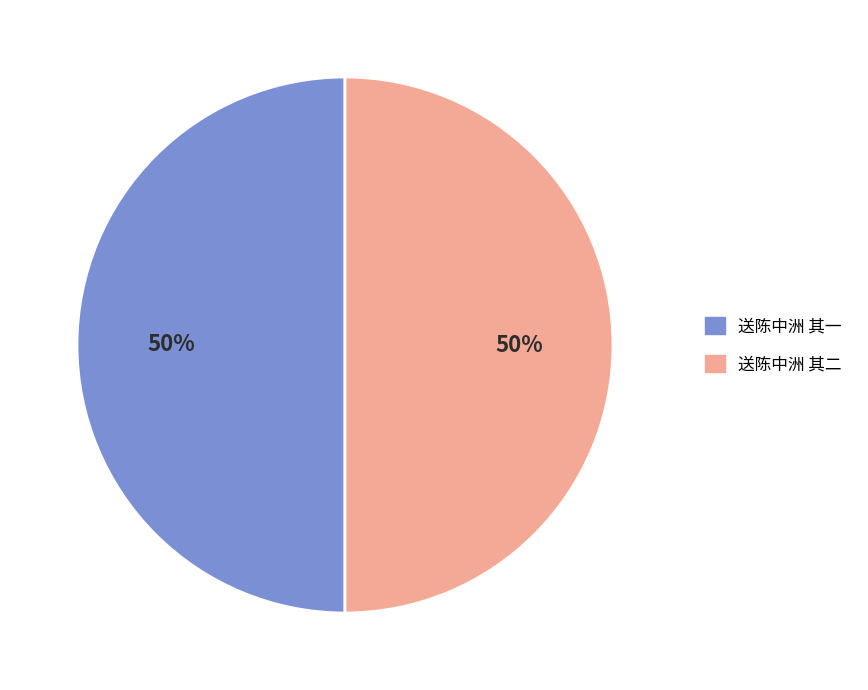

Do 送陈中洲 其一 and 送陈中洲 其二 together represent more than half of the pie?

Yes